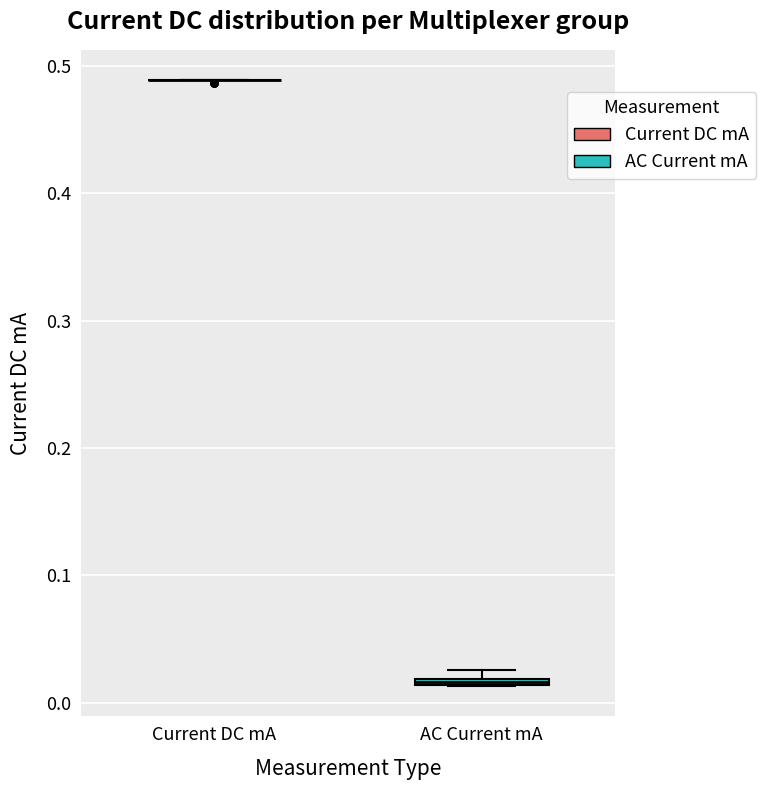

Where is the lower edge of the box for AC Current mA on the y-axis? The values are not printed on the chart, so give them approximately, as read against the axis.

0.01